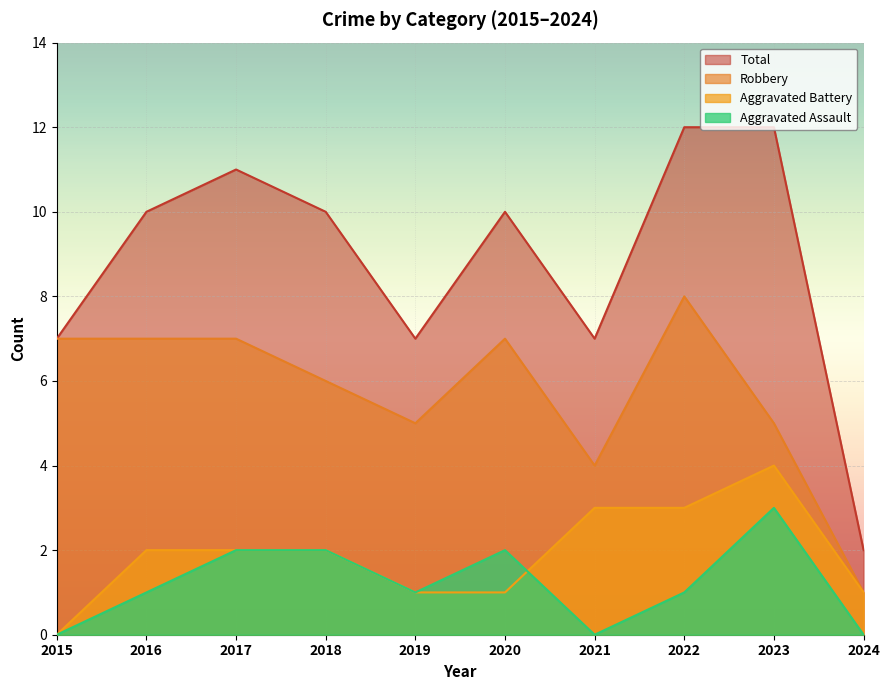

What is the difference between the second highest and second lowest values in the Robbery series?

3